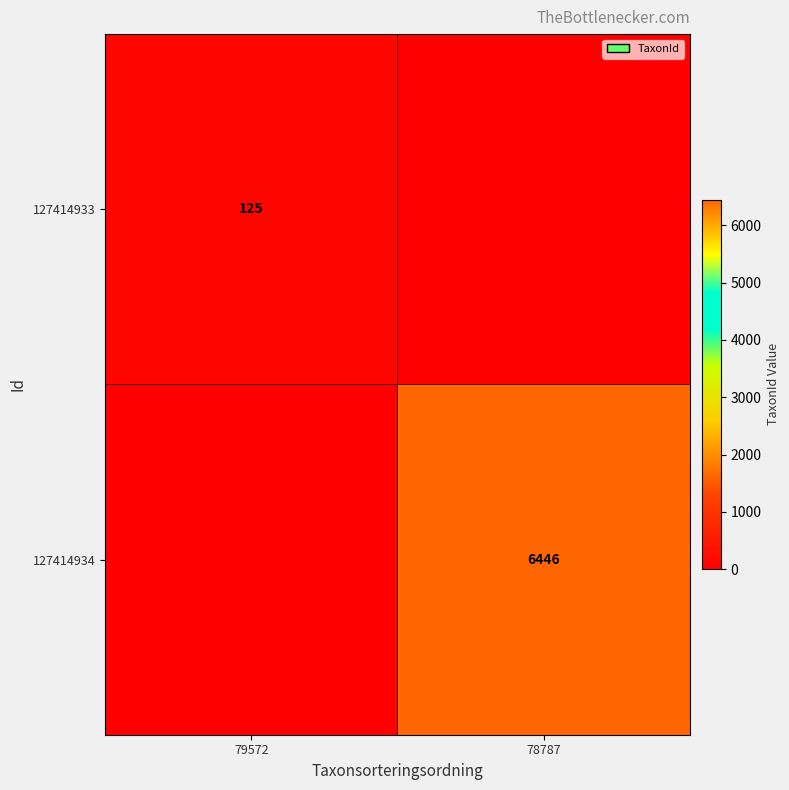

Is it true that 127414934 equals 6446 at 78787?

True